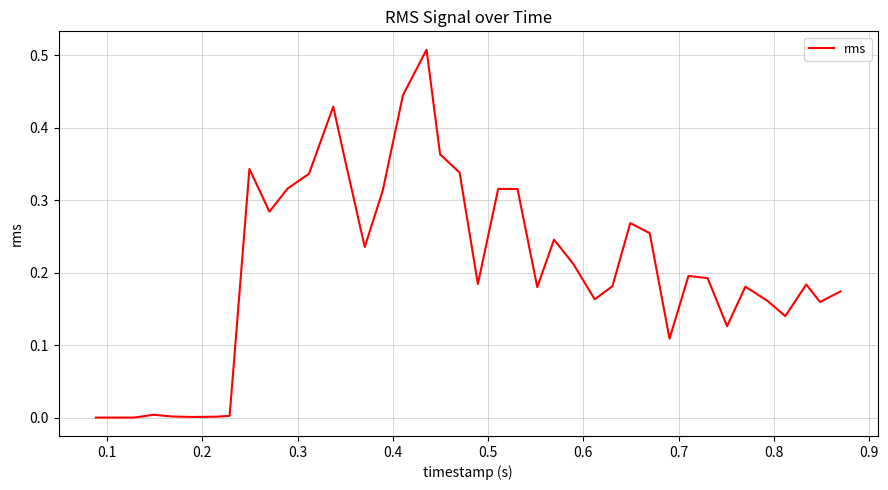

Does the chart have visible grid lines?

Yes